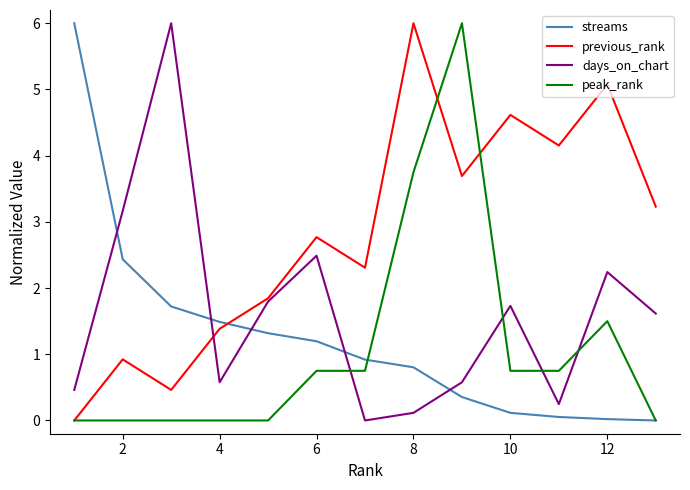

Which series has the largest total across all categories?

previous_rank